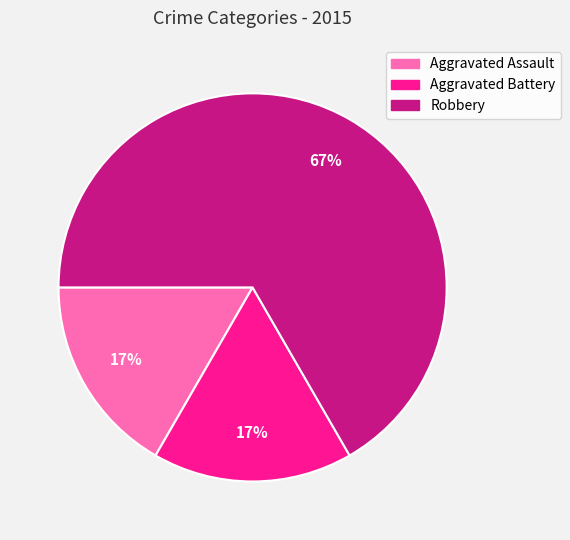

To the nearest percent, what is the difference between the largest and smallest slice percentages?

50%